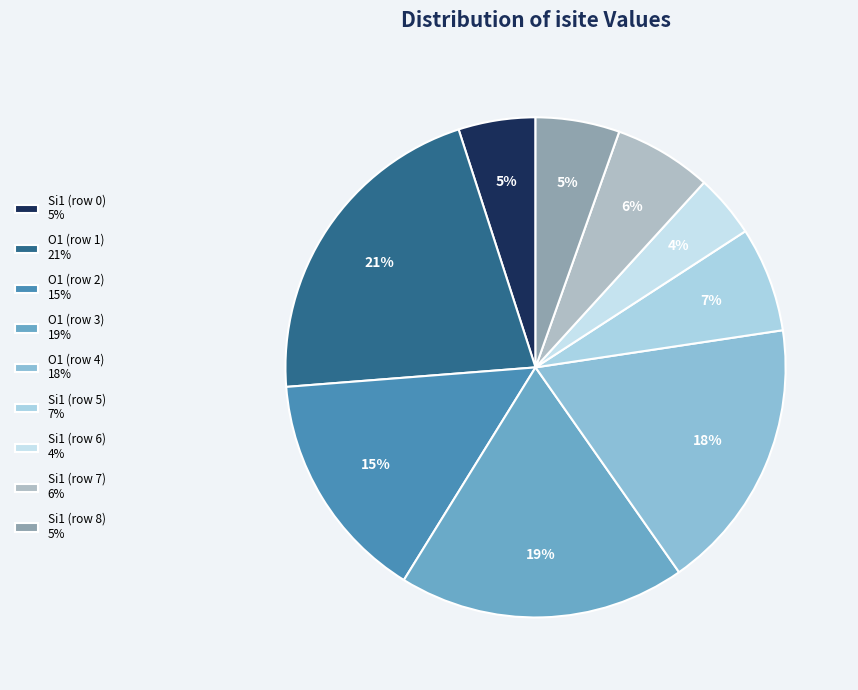

To the nearest percent, what is the combined percentage of O1 (row 3) and Si1 (row 7)?

25%